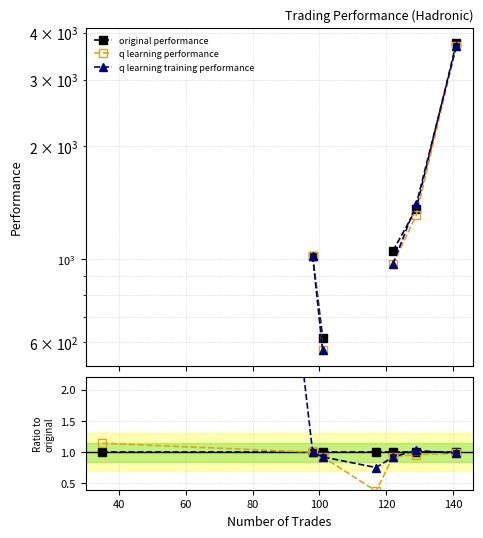

What are all the series names shown in the legend?

original performance, q learning performance, q learning training performance